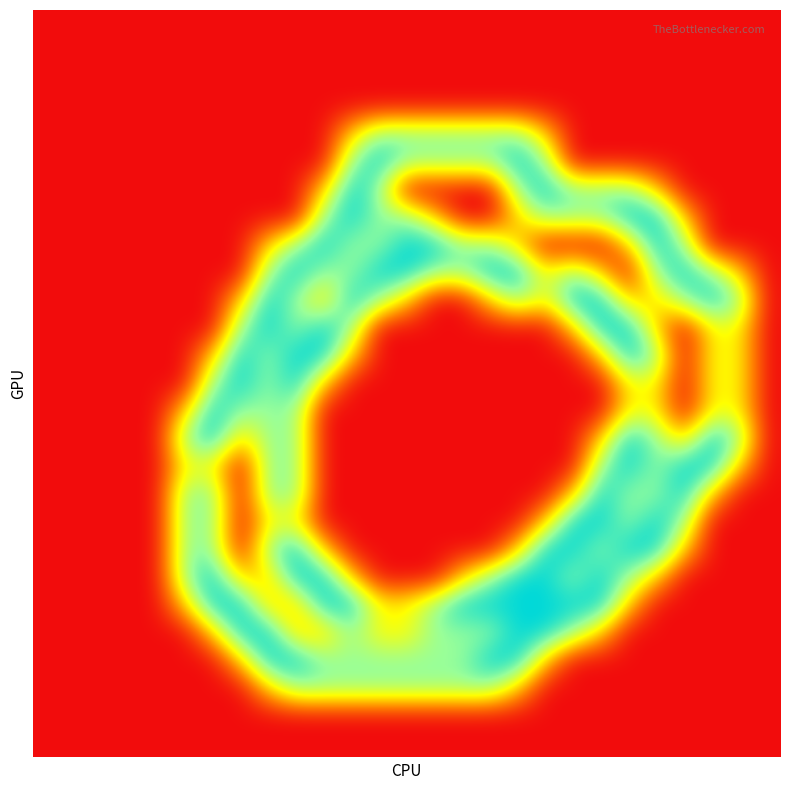

At how many categories does at least one series exceed 0?

21